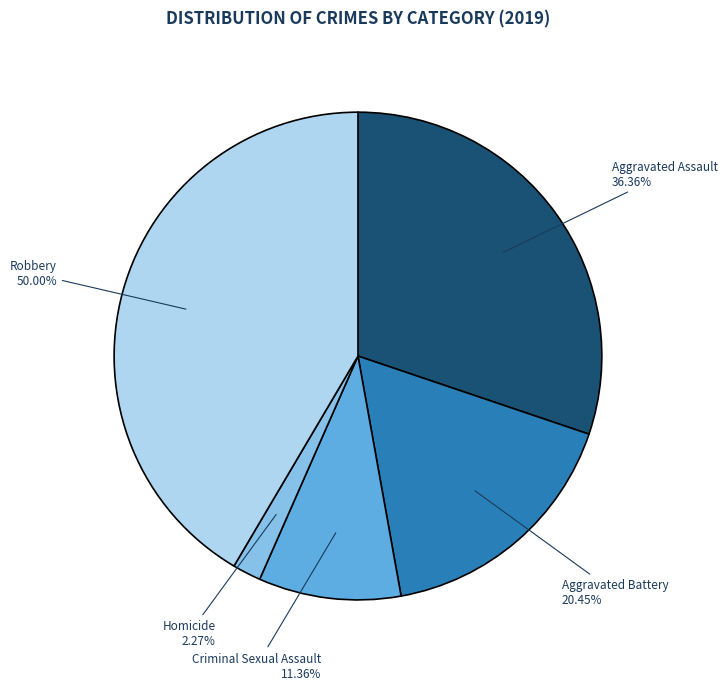

To the nearest percent, what portion does Homicide represent?

2%